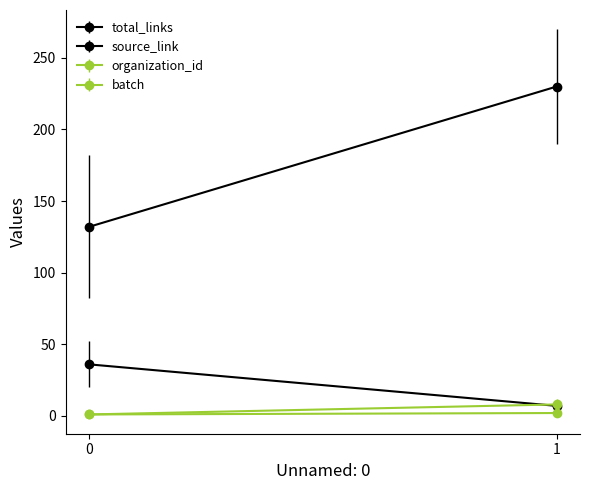

How many organization_id values are between 1 and 8?

2